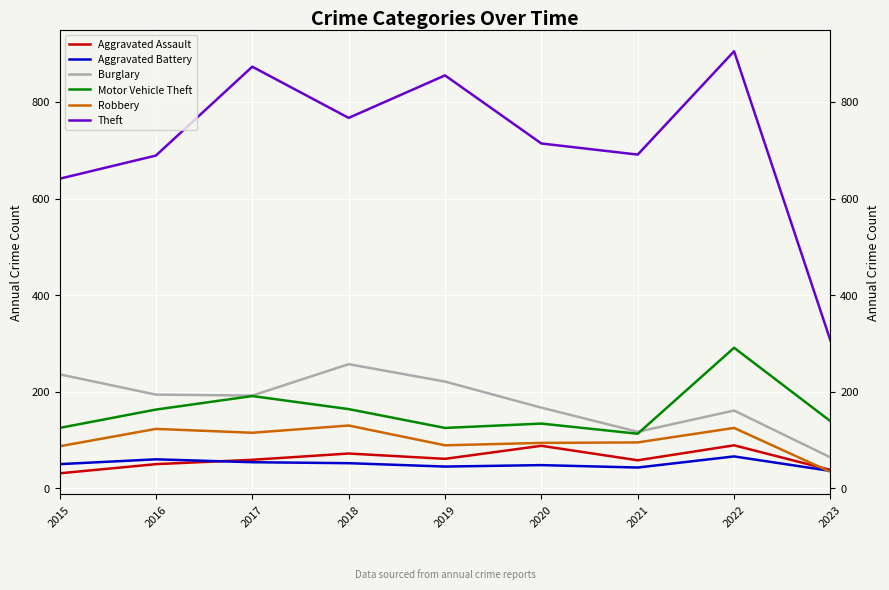

Reading left to right, transcribe all the data shown in this chart.

Aggravated Assault: 2015=31	2016=50	2017=59	2018=72	2019=61	2020=88	2021=58	2022=89	2023=38
Aggravated Battery: 2015=50	2016=60	2017=54	2018=52	2019=45	2020=48	2021=43	2022=66	2023=36
Burglary: 2015=236	2016=194	2017=192	2018=257	2019=221	2020=167	2021=117	2022=161	2023=64
Motor Vehicle Theft: 2015=125	2016=163	2017=191	2018=164	2019=125	2020=134	2021=113	2022=291	2023=139
Robbery: 2015=87	2016=123	2017=115	2018=130	2019=89	2020=94	2021=95	2022=125	2023=34
Theft: 2015=641	2016=689	2017=873	2018=767	2019=855	2020=714	2021=691	2022=905	2023=306